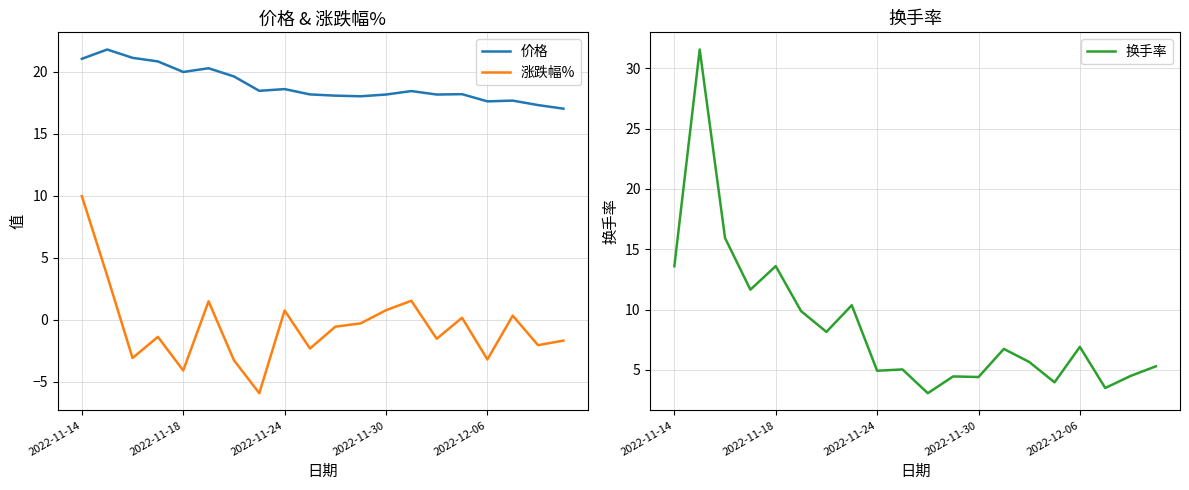

How many lines are shown in the chart?

3